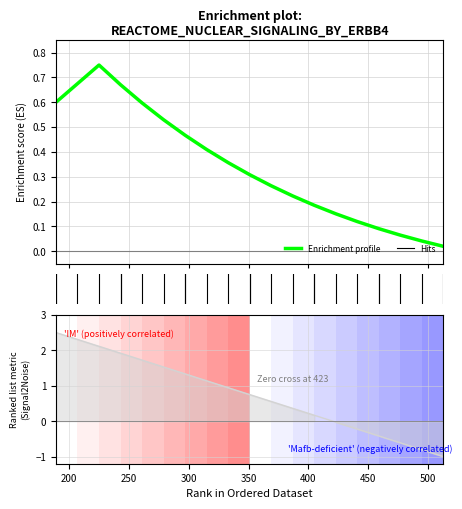

Reading left to right, transcribe all the data shown in this chart.

Enrichment profile: 0.6	0.7	0.8	0.7	0.6	0.5	0.5	0.4	0.4	0.3	0.3	0.2	0.2	0.2	0.1	0.1	0.1	0.0	0.0
Ranking metric scores: 2.5	2.3	2.1	1.9	1.7	1.5	1.3	1.1	0.9	0.8	0.6	0.4	0.2	-0.0	-0.2	-0.4	-0.6	-0.8	-1.0